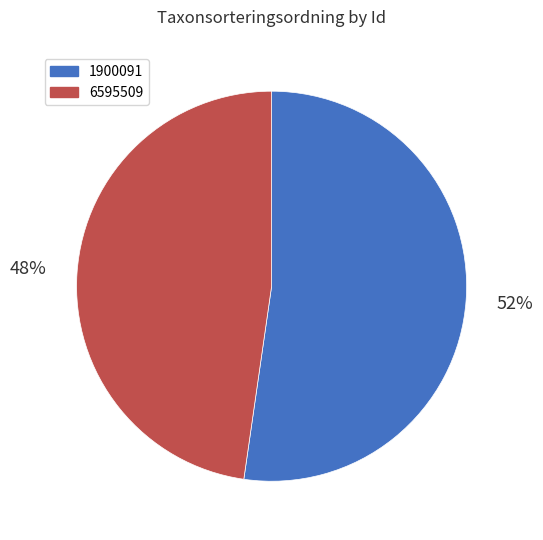

Rank the categories by value from highest to lowest.

1900091, 6595509